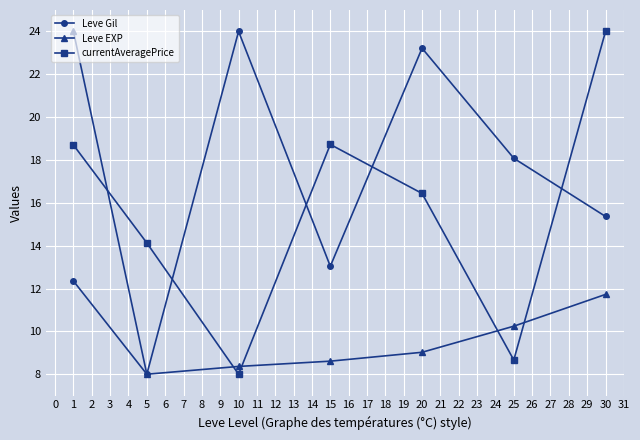

What is the spread (max minus min) of values at 20?

14.2